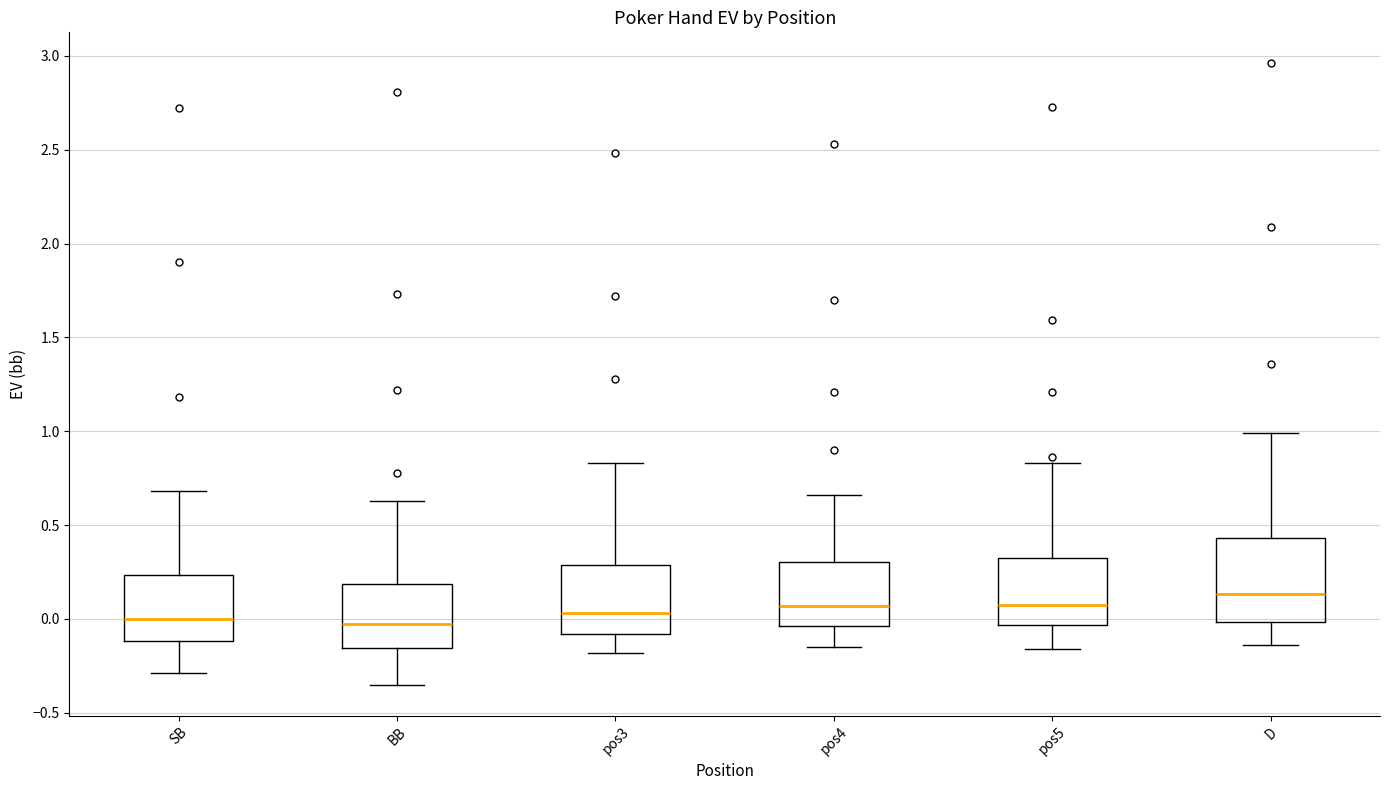

Comparing the boxes themselves (not the whiskers), which one is the tallest?

D